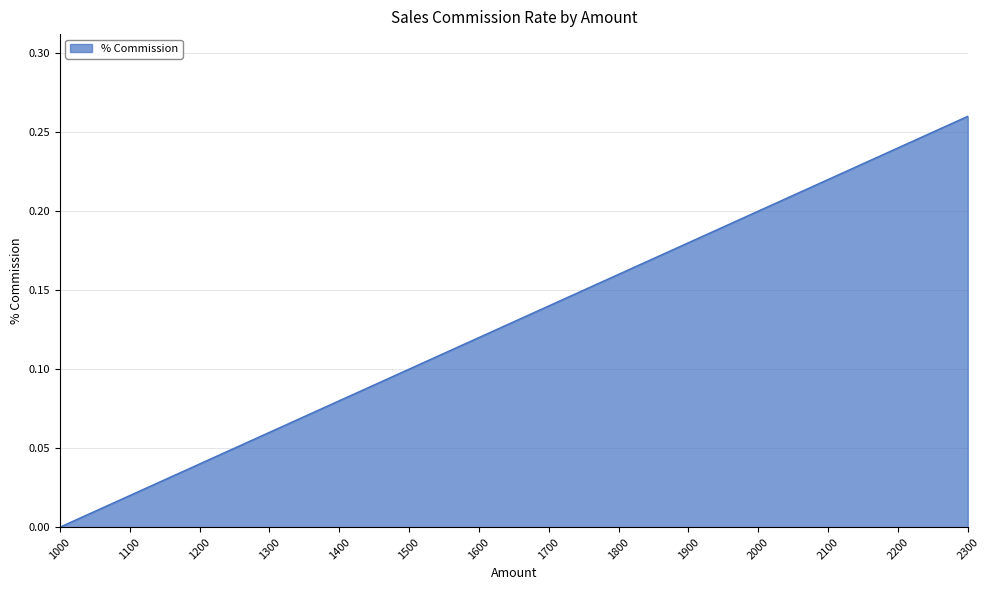

True or false: there are more than 1 points higher than both neighbors.

False